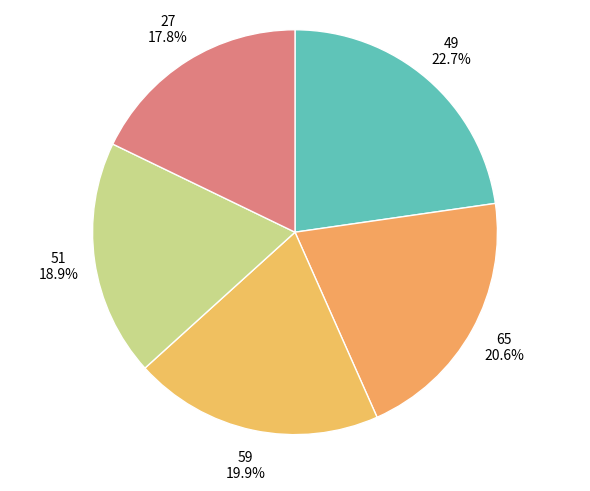

What portion of the pie excludes 27?

82.2%